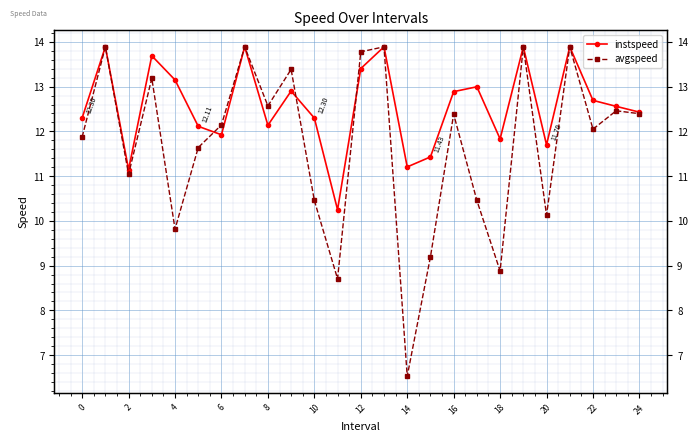

At 10, list the series in order from largest to smallest.

instspeed, avgspeed